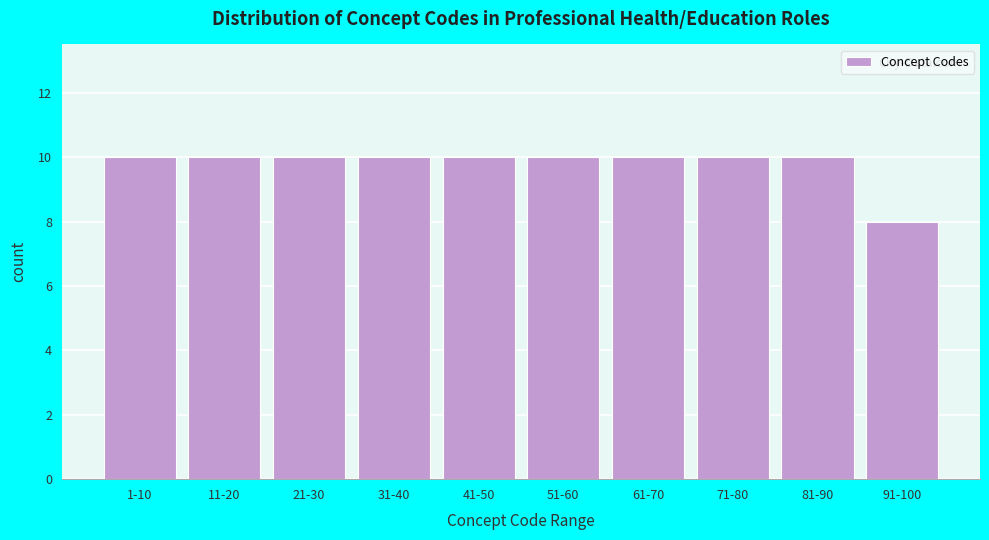

Reading left to right, transcribe all the data shown in this chart.

1-10=10	11-20=10	21-30=10	31-40=10	41-50=10	51-60=10	61-70=10	71-80=10	81-90=10	91-100=8